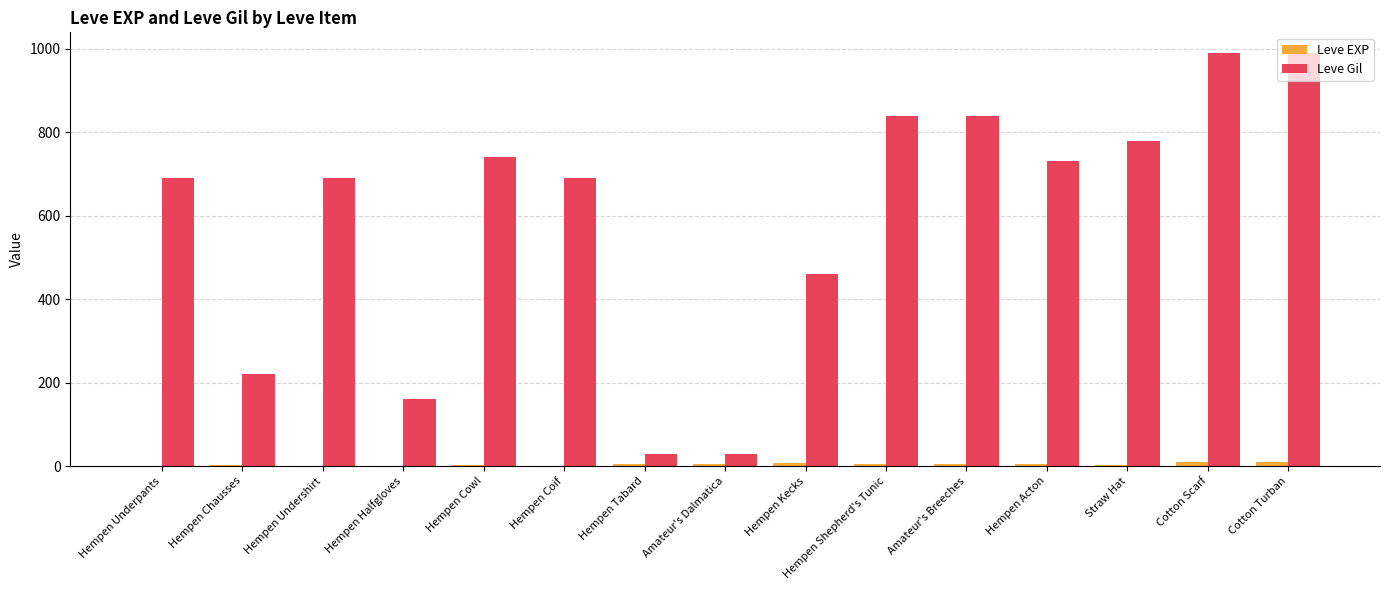

Does the chart contain stacked bars?

No